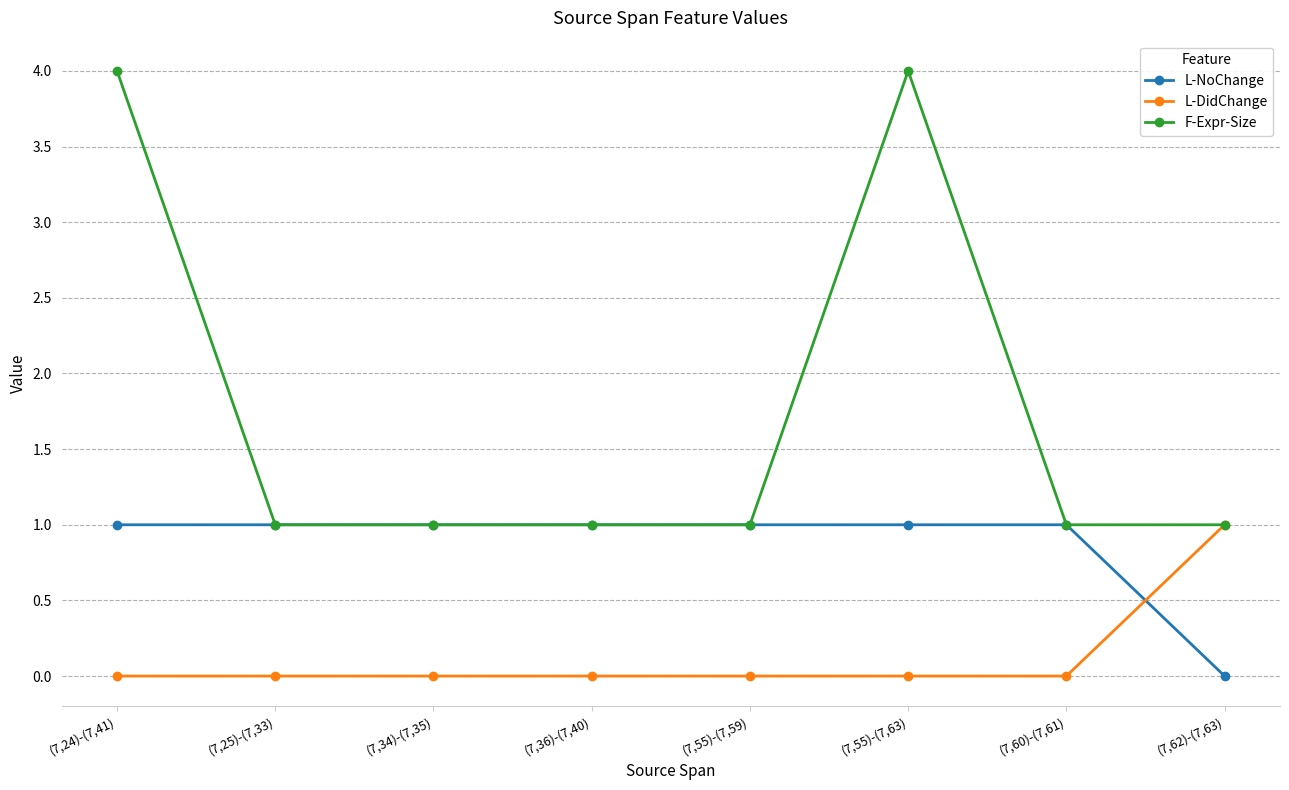

Which series has the largest range (max minus min)?

F-Expr-Size